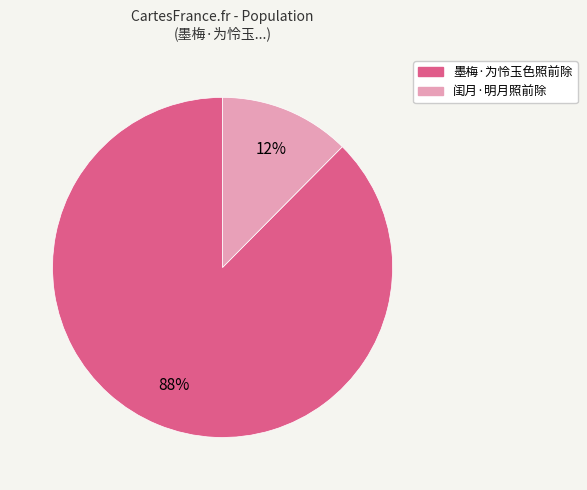

Which slice represents more than half of the pie?

墨梅·为怜玉色照前除